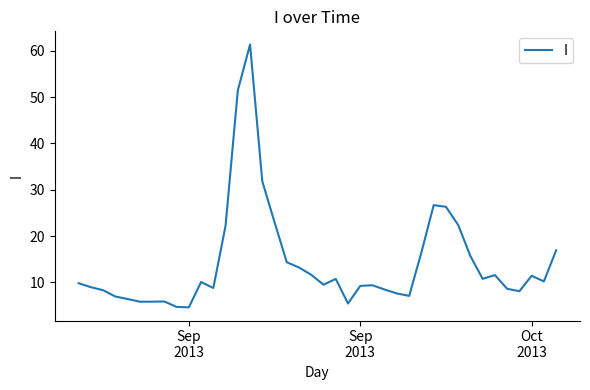

What is the difference between the maximum and minimum values?

56.7